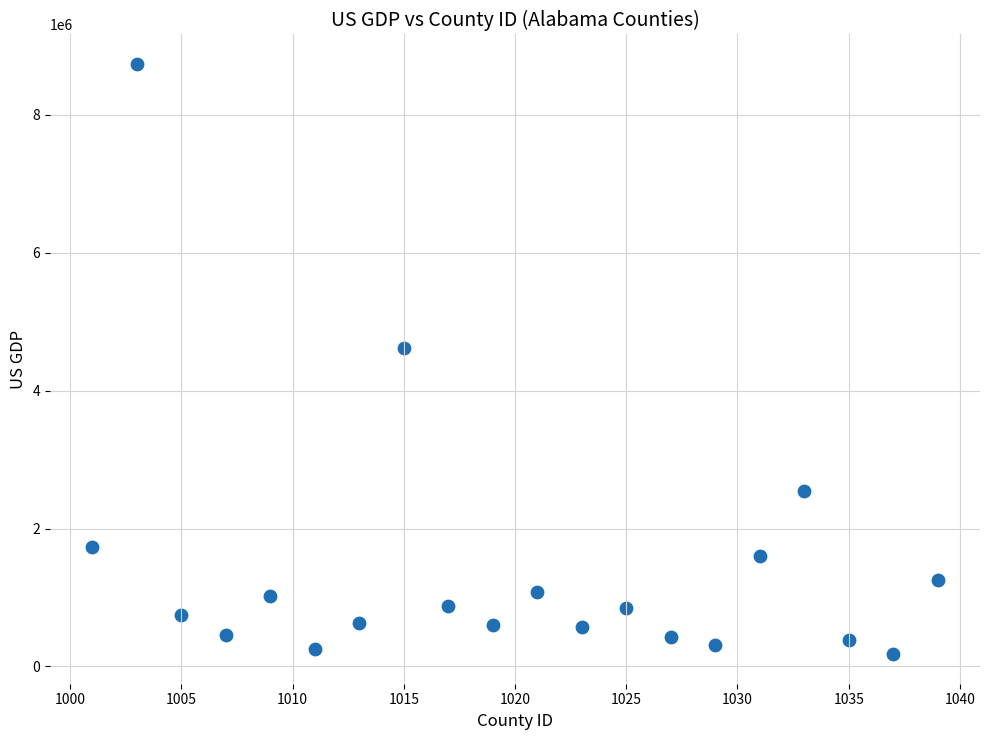

What is the range of Y values (max minus min)?

8561233